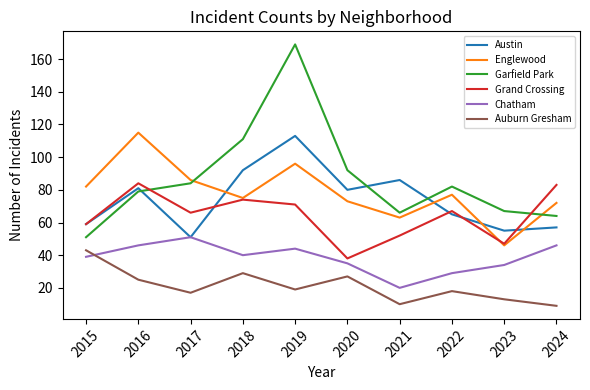

True or false: Grand Crossing and Auburn Gresham cross at least once.

False